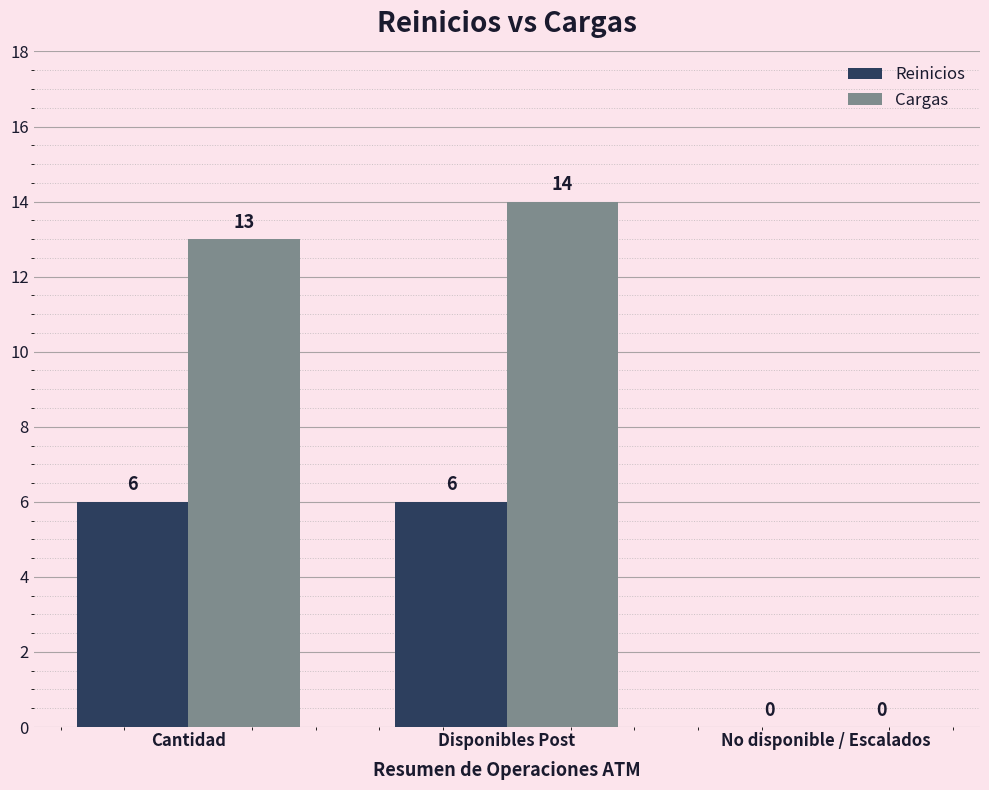

At which label does Cargas reach its peak?

Disponibles Post